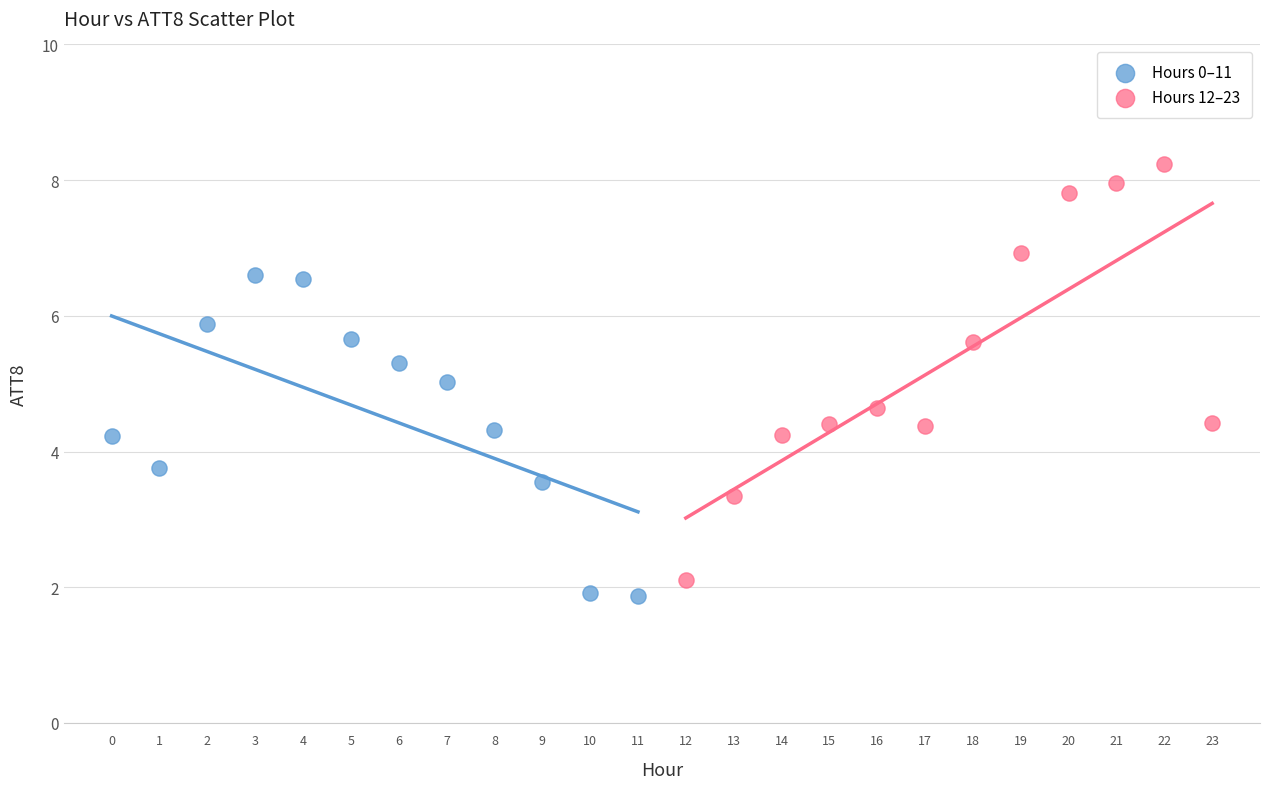

Which series has the widest spread of Y values?

Hours 12–23